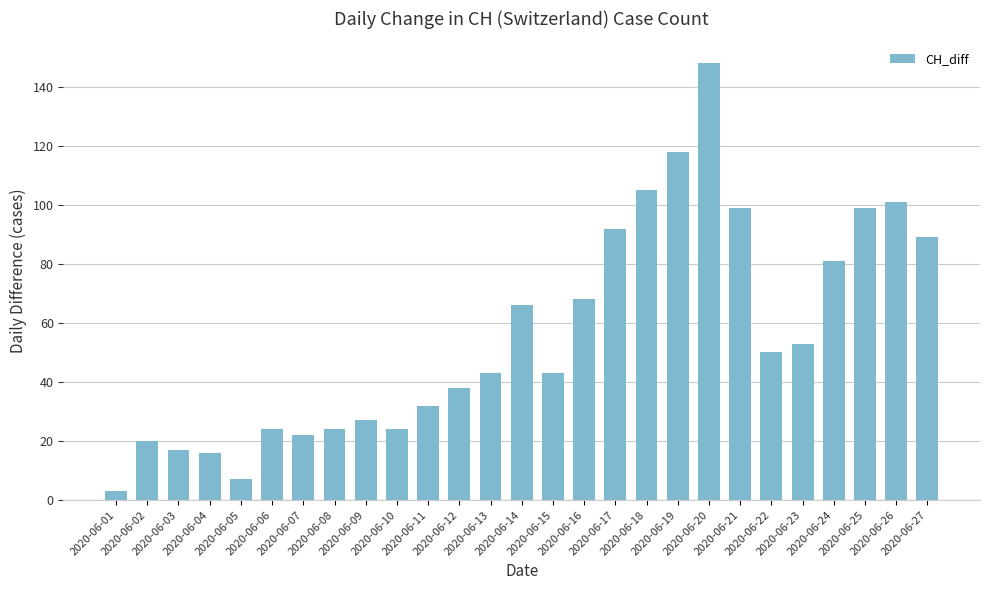

What is the greatest value displayed?

148